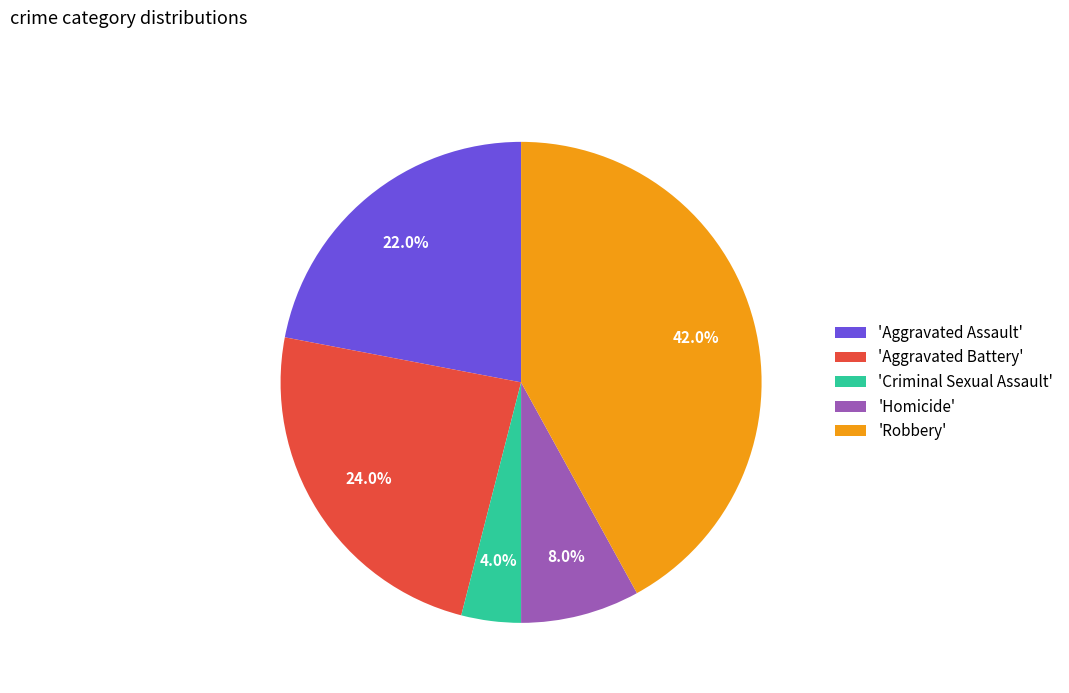

What portion of the pie excludes 'Robbery'?

58.0%